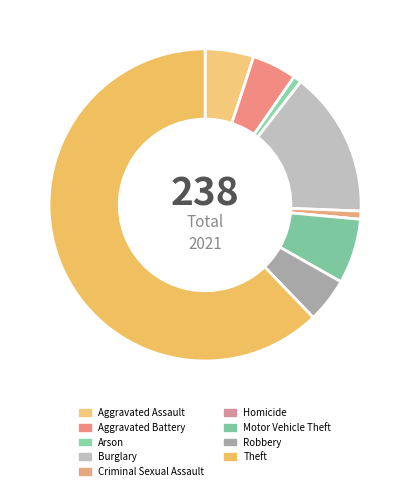

To the nearest percent, what is the combined percentage of Burglary and Aggravated Assault?

20%